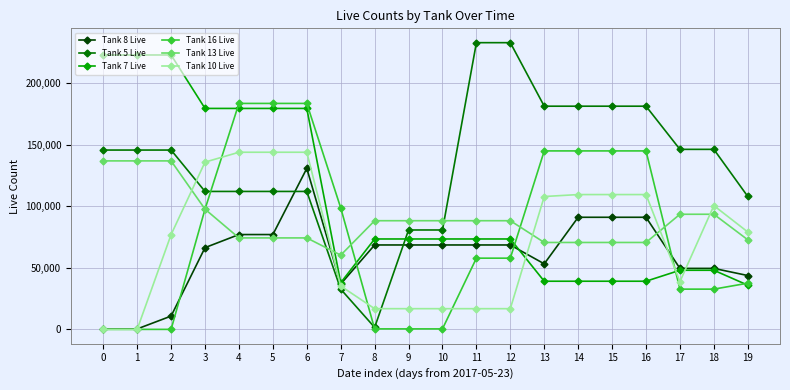

How many times do Tank 5 Live and Tank 10 Live cross each other?

2